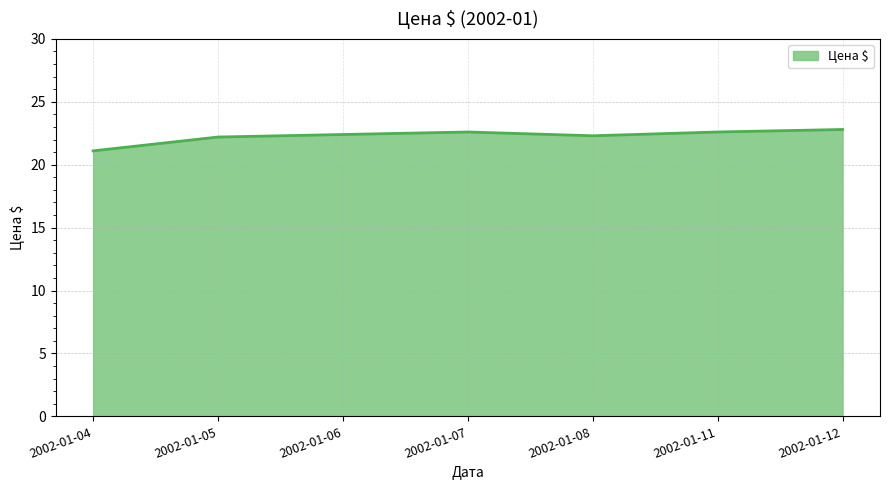

What is the sum of all values?

156.0